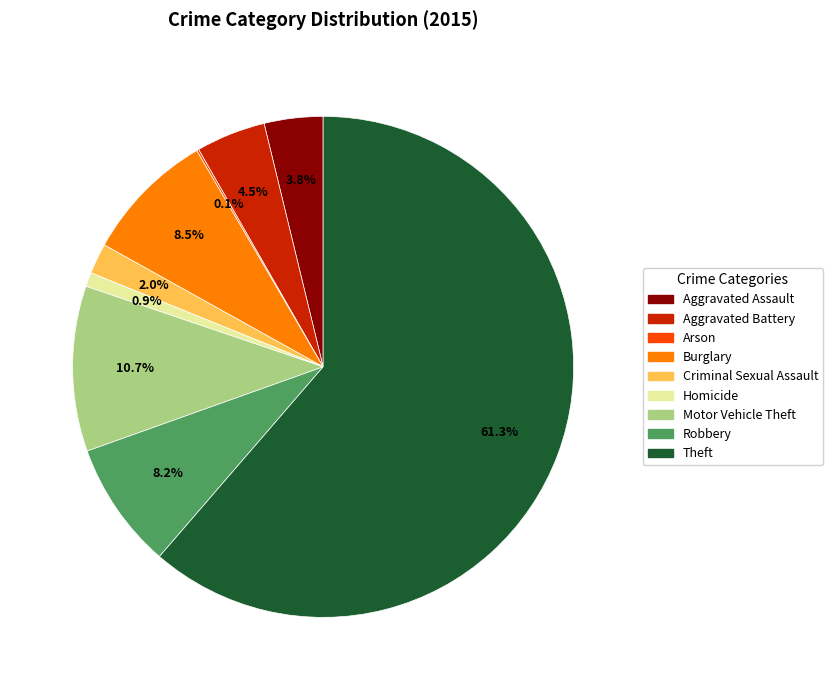

What is the ratio of the value at Criminal Sexual Assault to the value at Robbery?

0.2